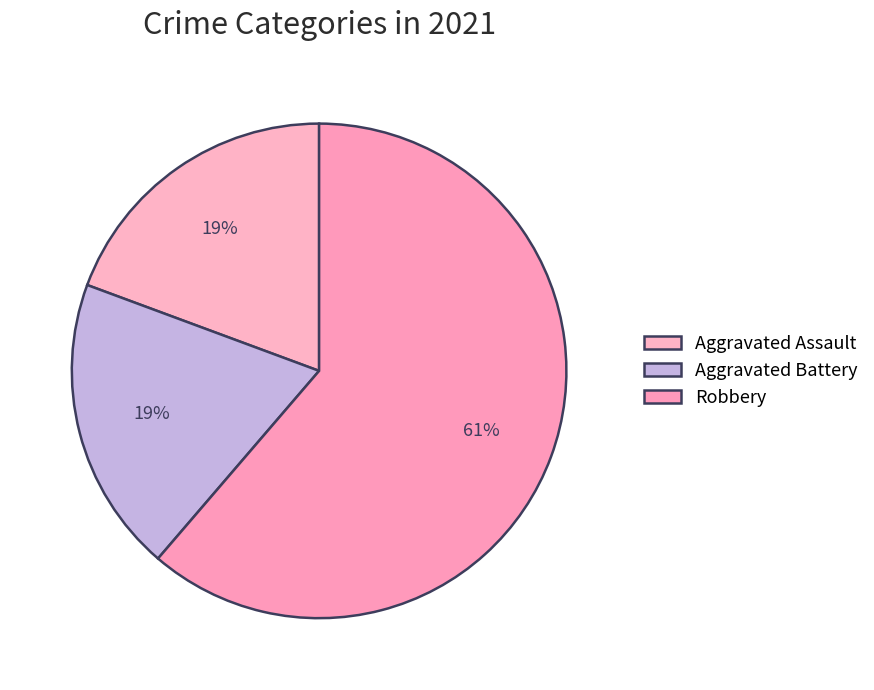

How many slices are in this pie chart?

3